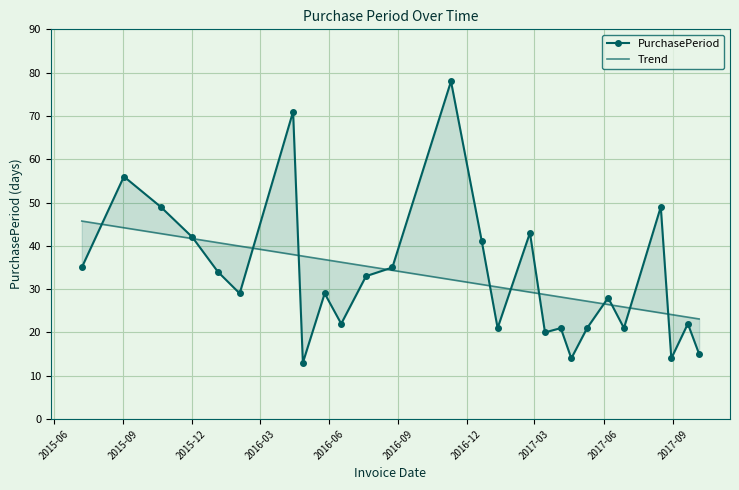

Reading left to right, list all the values displayed in this chart.

PurchasePeriod: 35.0	56.0	49.0	42.0	34.0	29.0	71.0	13.0	29.0	22.0	33.0	35.0	78.0	41.0	21.0	43.0	20.0	21.0	14.0	21.0	28.0	21.0	49.0	14.0	22.0	15.0
Trend: 45.7	44.2	42.8	41.7	40.7	39.9	38.0	37.6	36.8	36.2	35.3	34.3	32.2	31.1	30.5	29.3	28.8	28.2	27.8	27.2	26.4	25.9	24.5	24.1	23.5	23.1